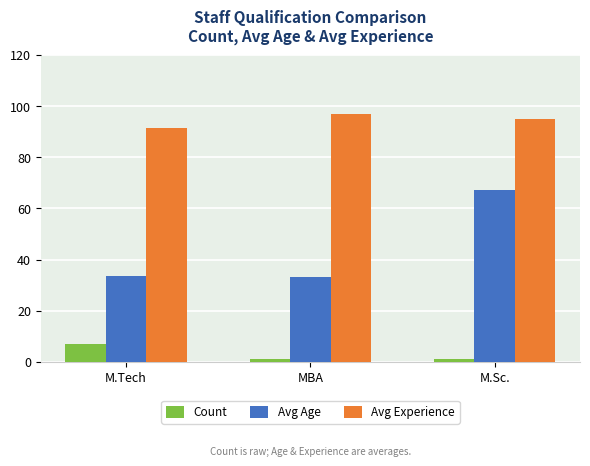

Which series has the widest spread of values?

Avg Age